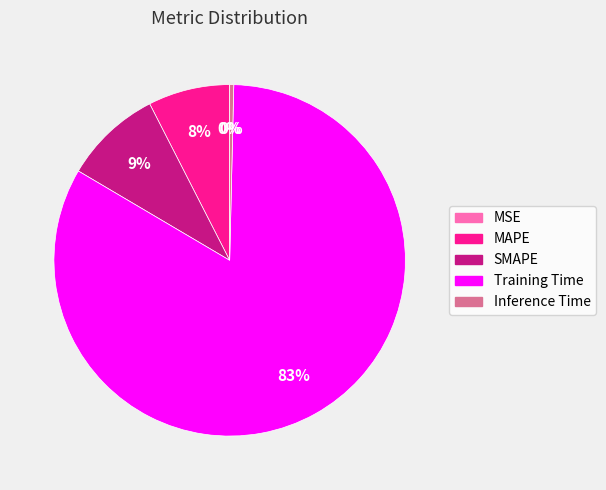

Combined, do SMAPE and Inference Time account for over 50%?

No